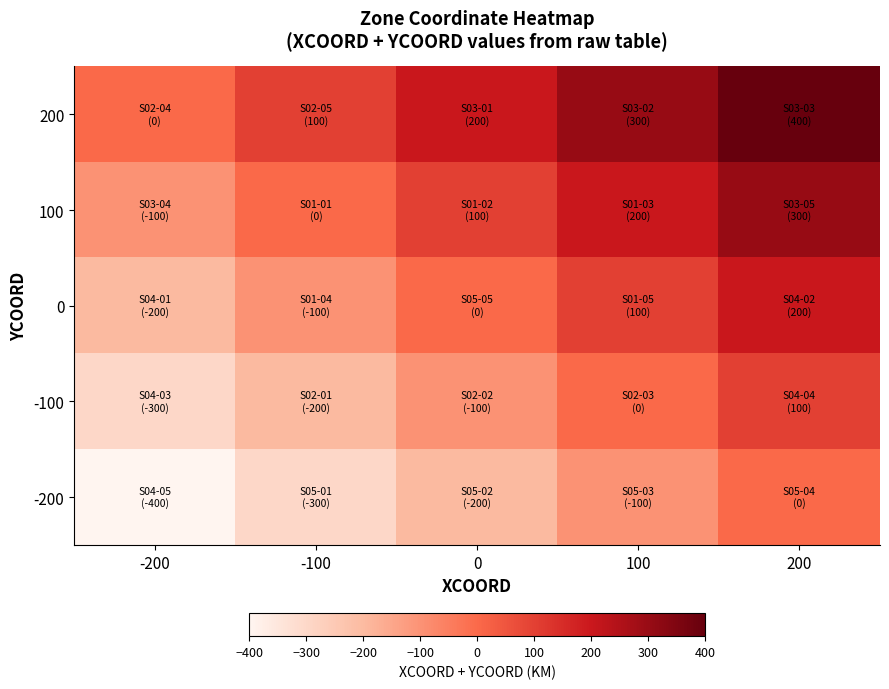

Which series has the largest total across all categories?

200